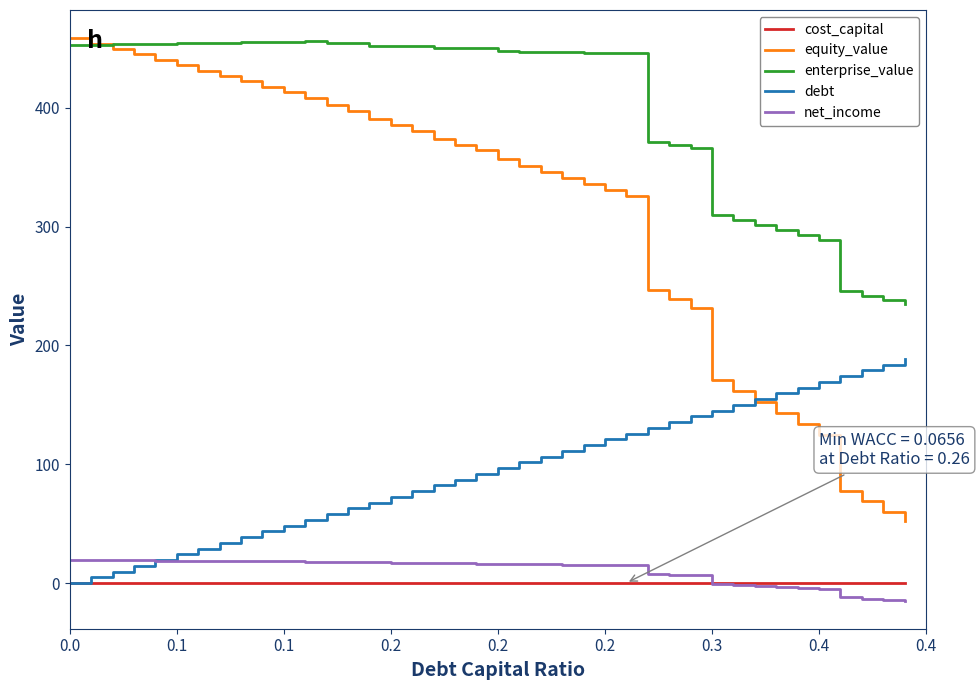

What is the minimum value shown in the chart?

-14.8